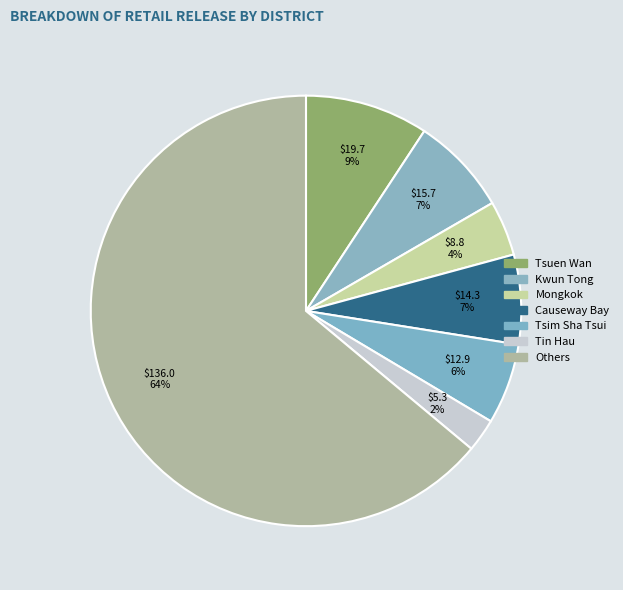

Count the number of slices in the pie.

7